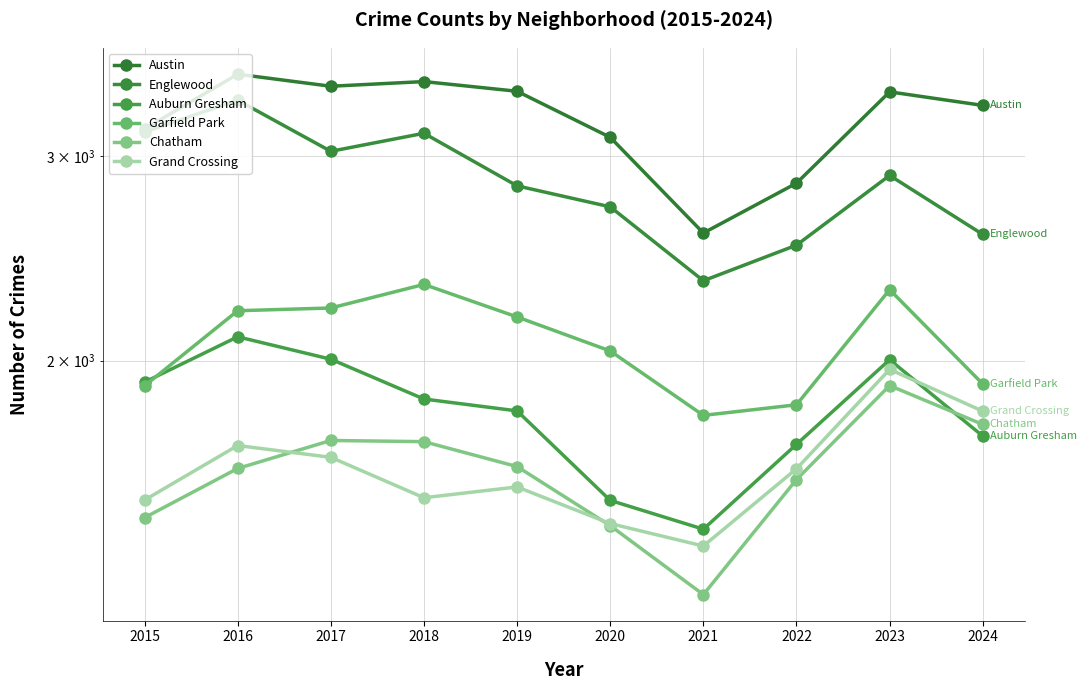

Between 2020 and 2019, which is larger?

2019